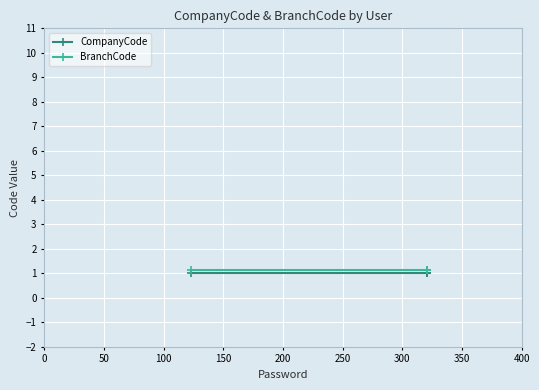

Rank the series by their average value, from highest to lowest.

BranchCode, CompanyCode